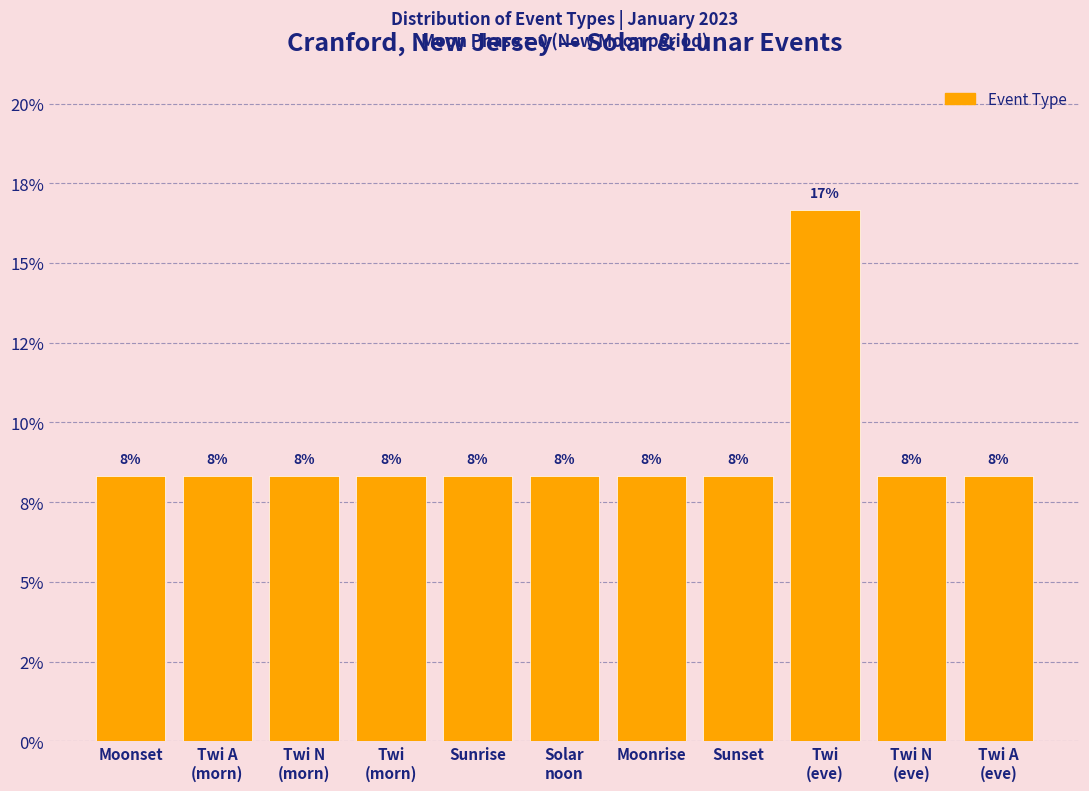

Are the bars grouped side by side (vs. stacked)?

No